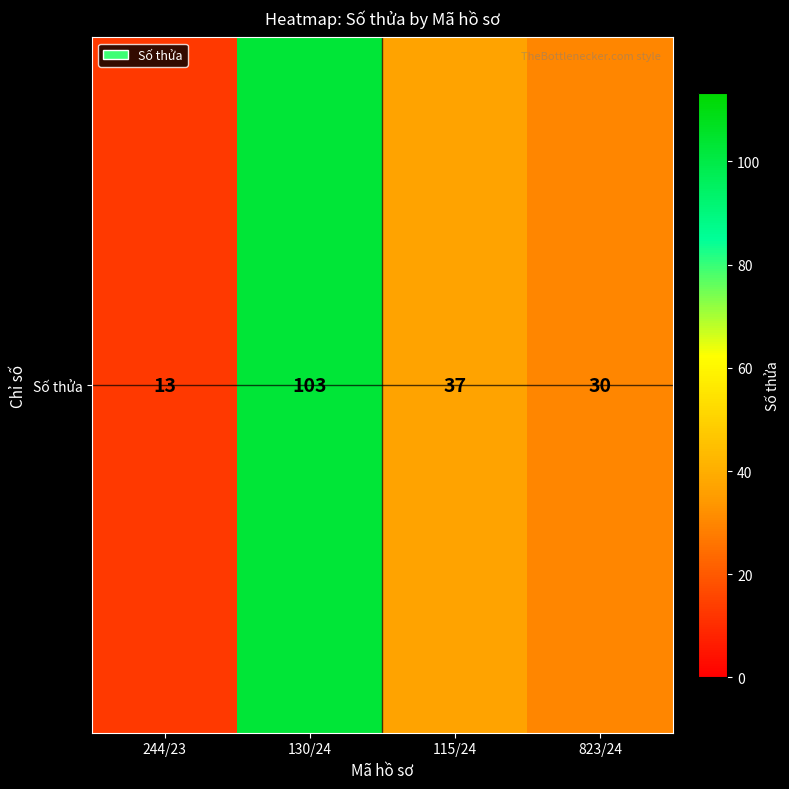

Reading left to right, extract all data points from this chart.

13	103	37	30